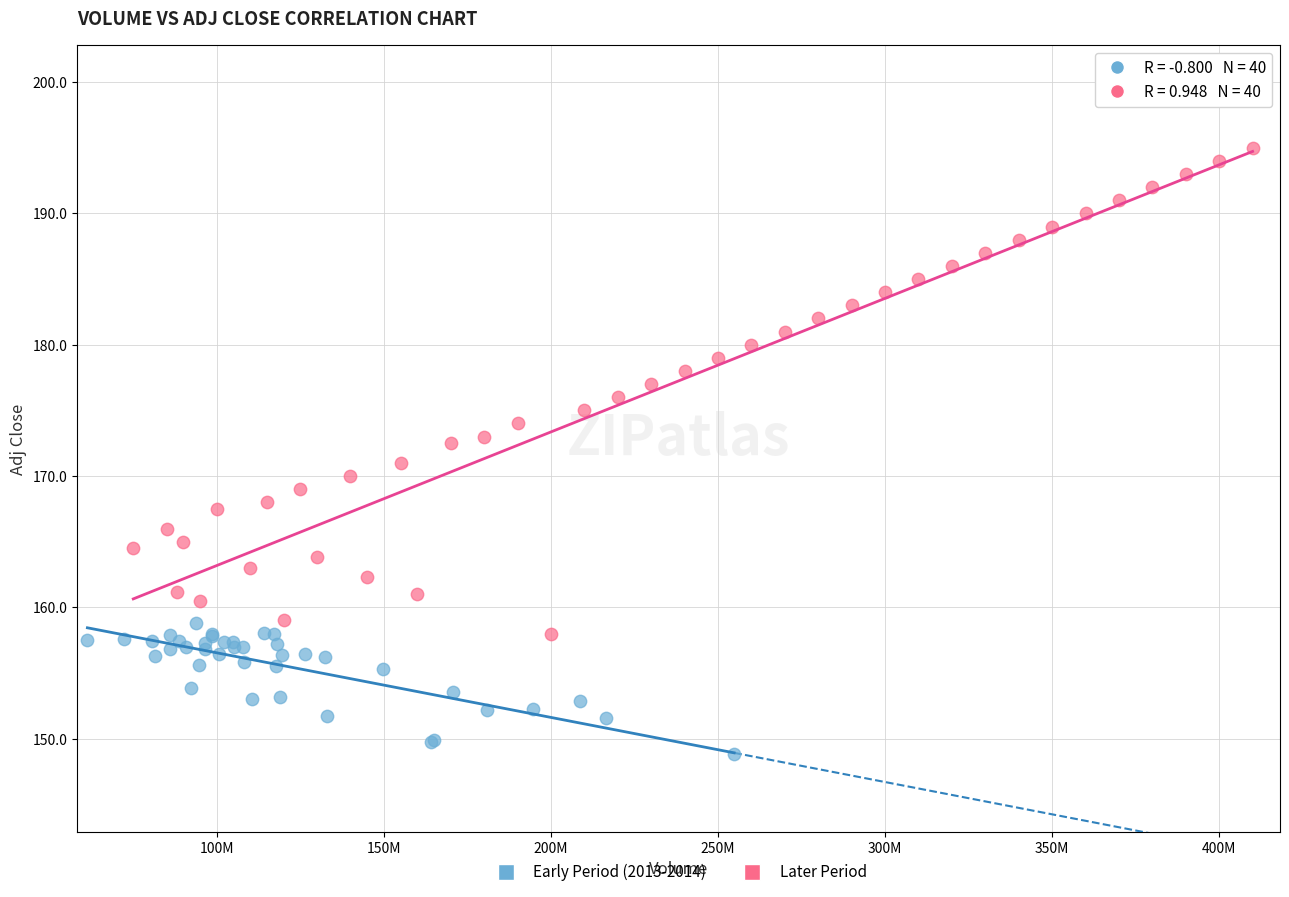

What are all the series names shown in the legend?

Early Period (2013-2014), Later Period